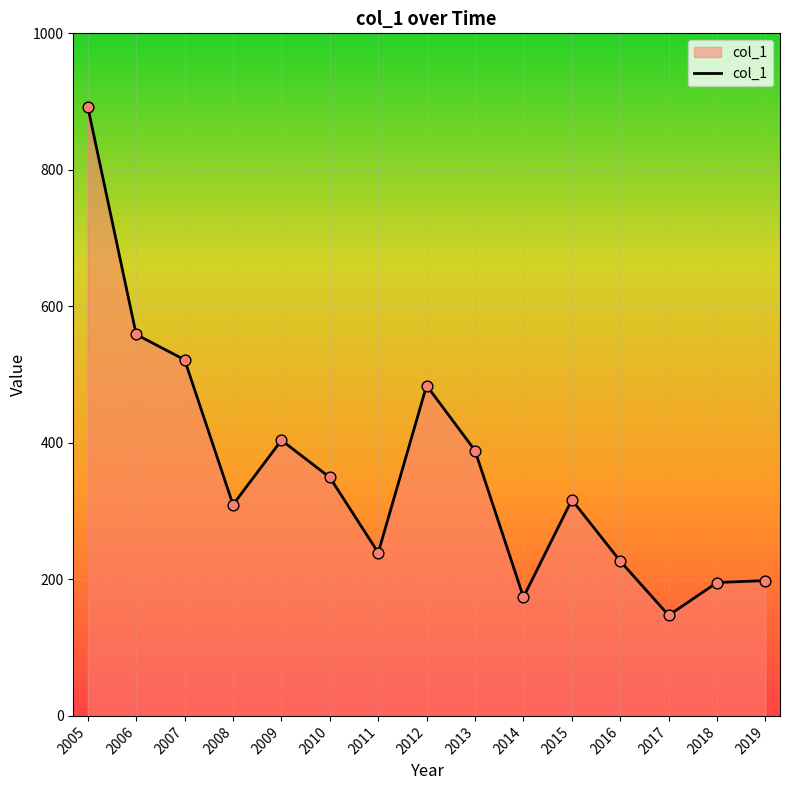

Which has a higher value, 2012 or 2008?

2012